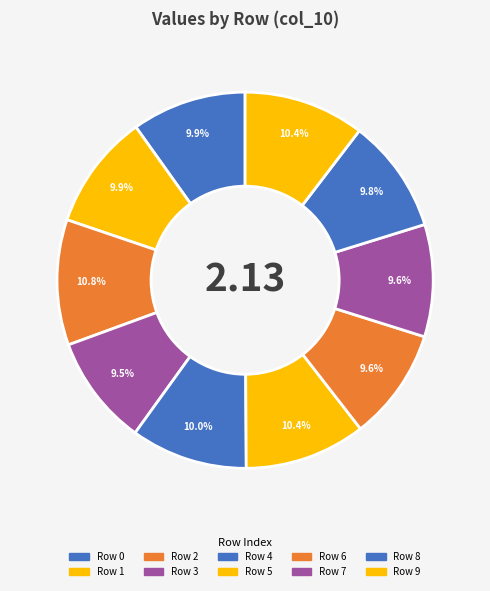

Count the number of slices in the pie.

10